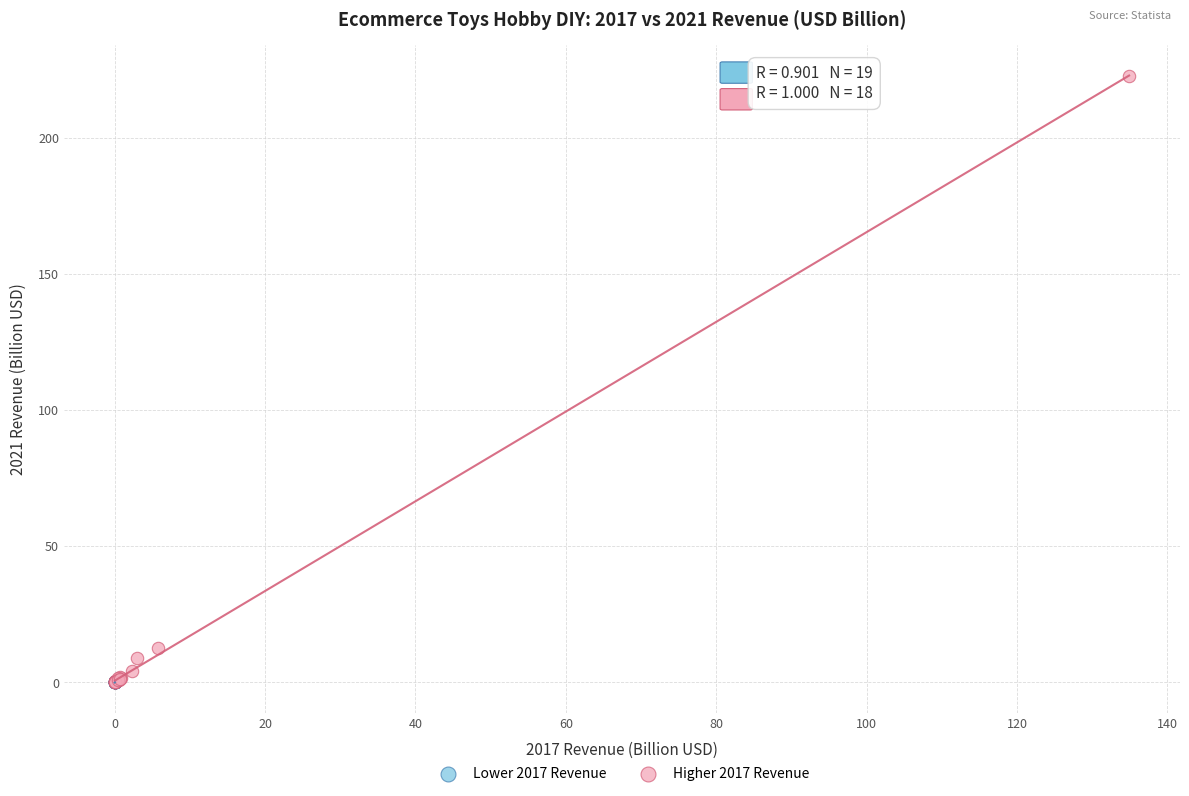

Which series has the largest Y range (max minus min)?

Higher 2017 Revenue